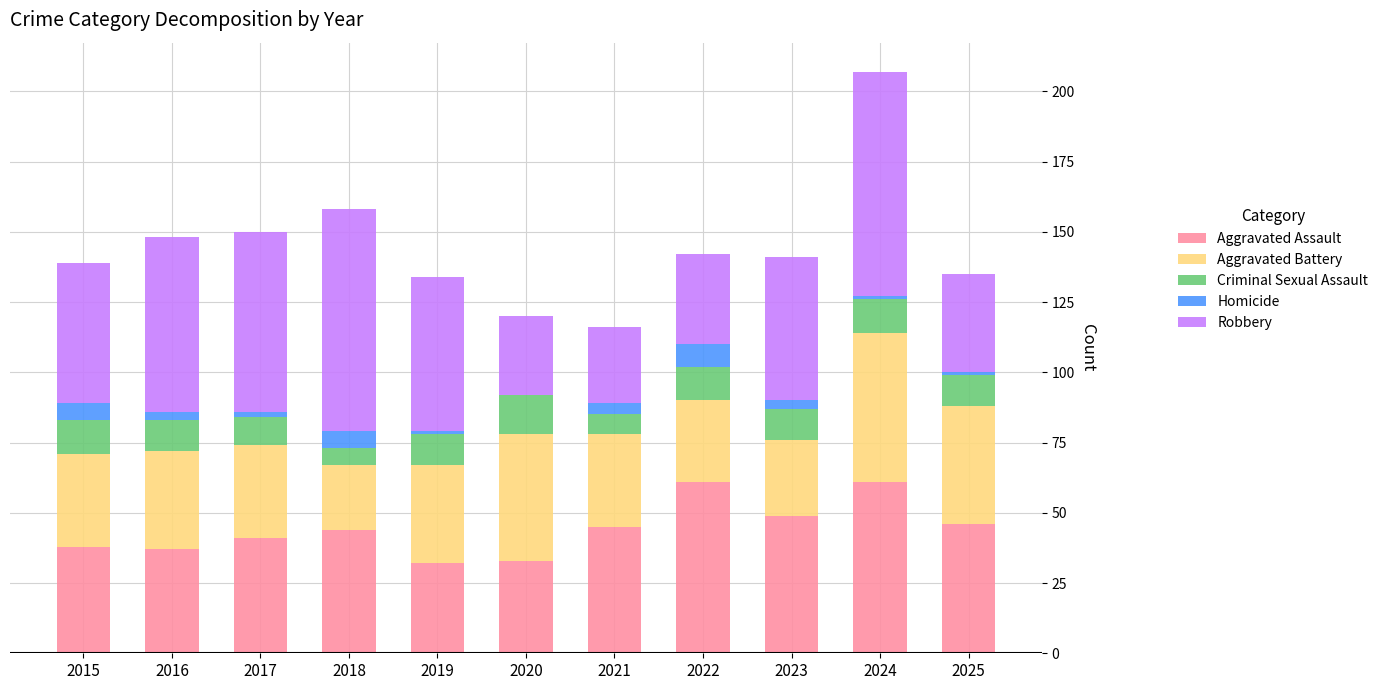

At which category is the sum across all series the highest?

2024